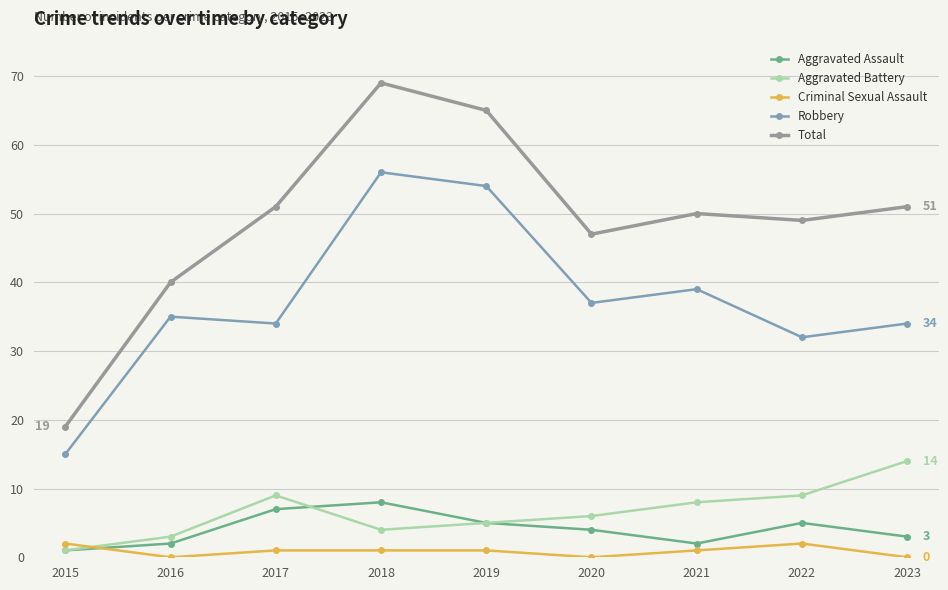

What is the lowest value of the Total series?

19